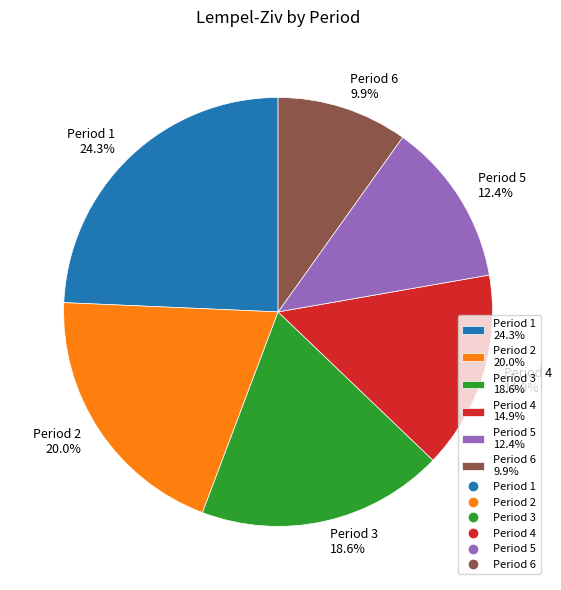

Is Period 2 20.0% the majority of the pie?

No